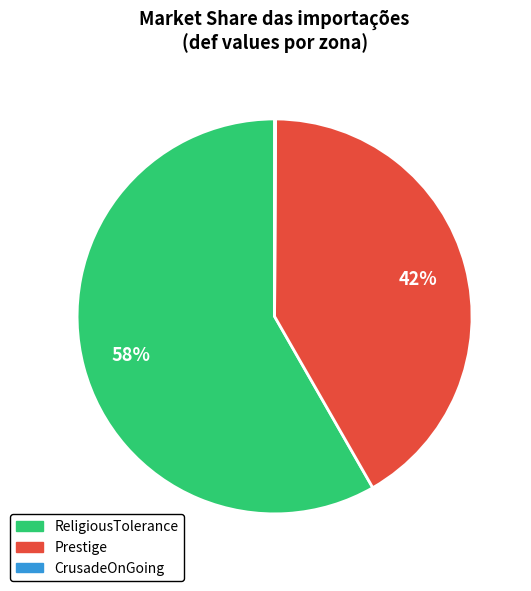

Which category has the biggest portion of the pie?

ReligiousTolerance